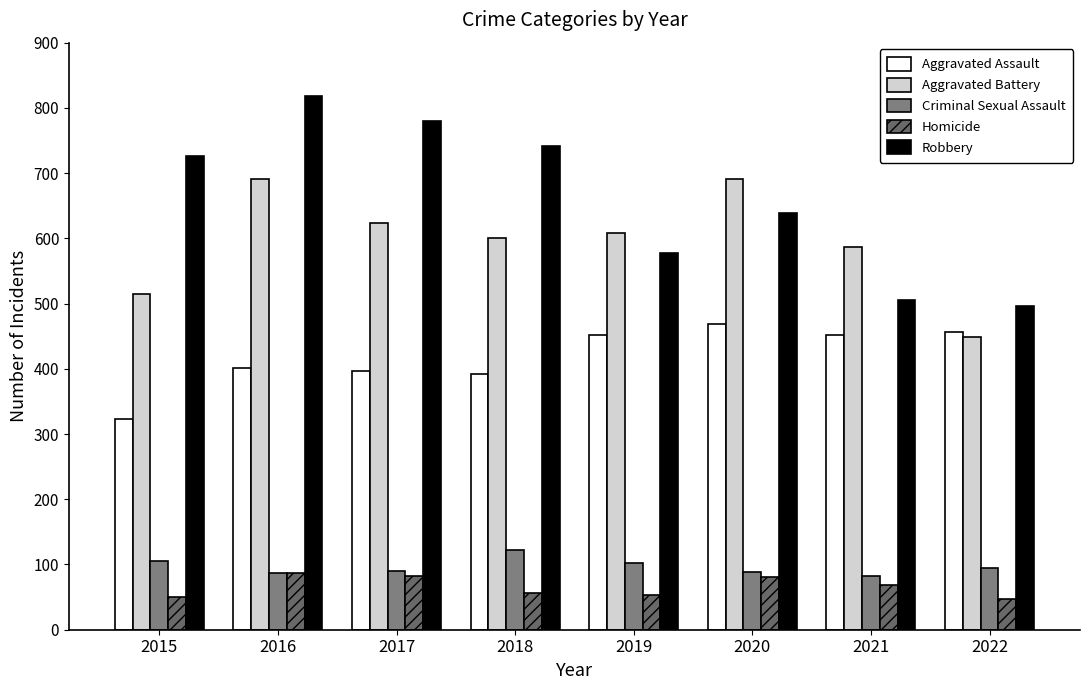

Which series has the widest spread of values?

Robbery